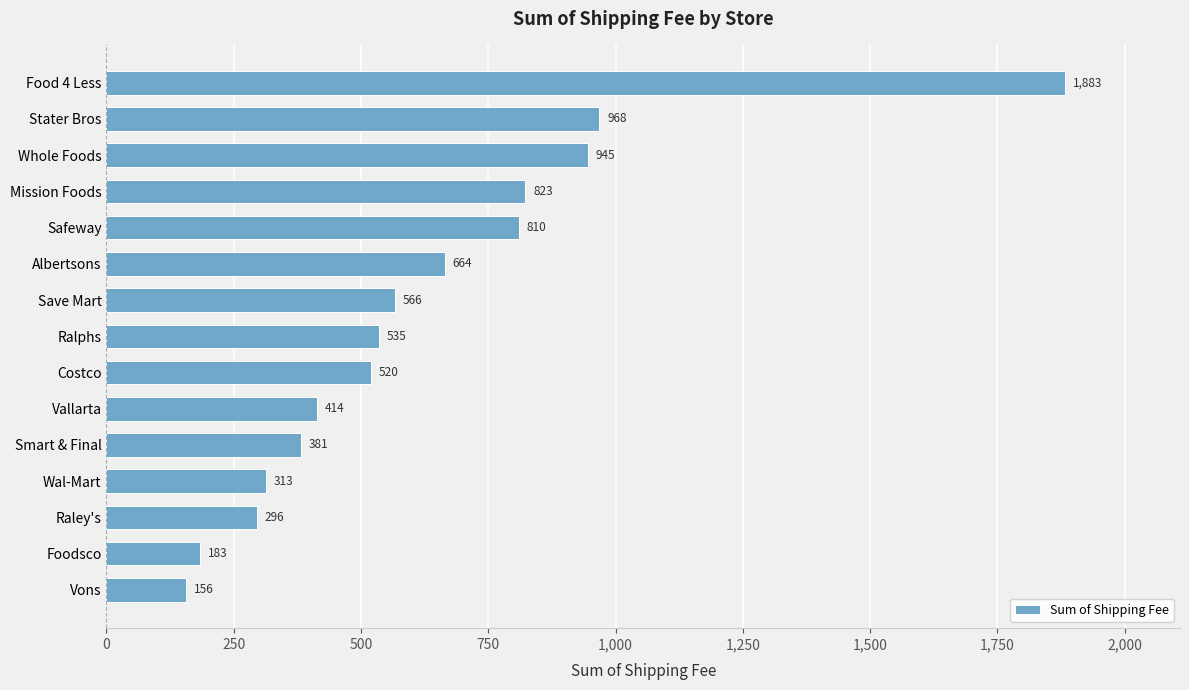

List the labels in order of value, smallest first.

Vons, Foodsco, Raley's, Wal-Mart, Smart & Final, Vallarta, Costco, Ralphs, Save Mart, Albertsons, Safeway, Mission Foods, Whole Foods, Stater Bros, Food 4 Less